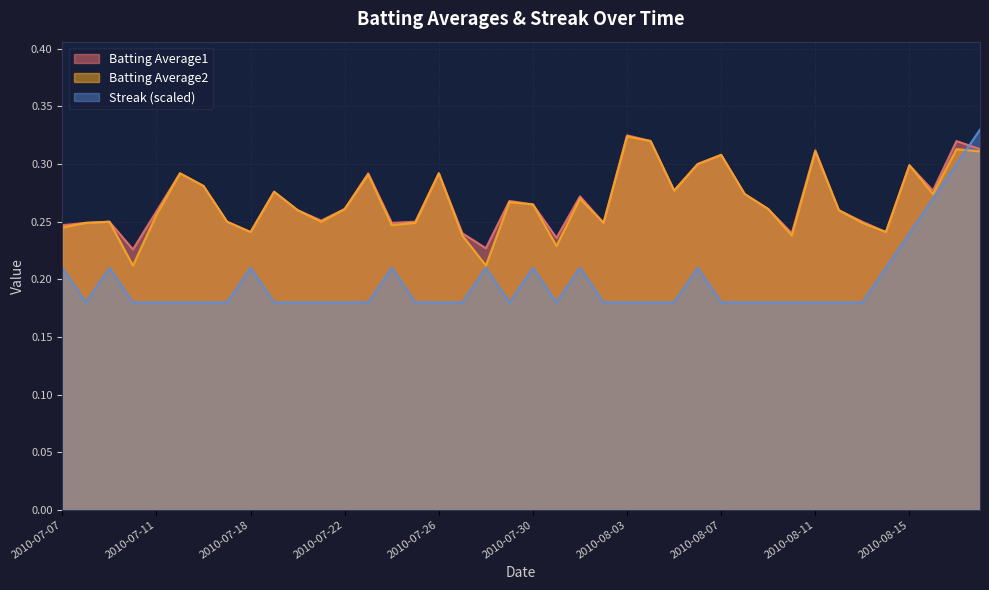

Where is Batting Average2 nearest to the value 0?

2010-07-10